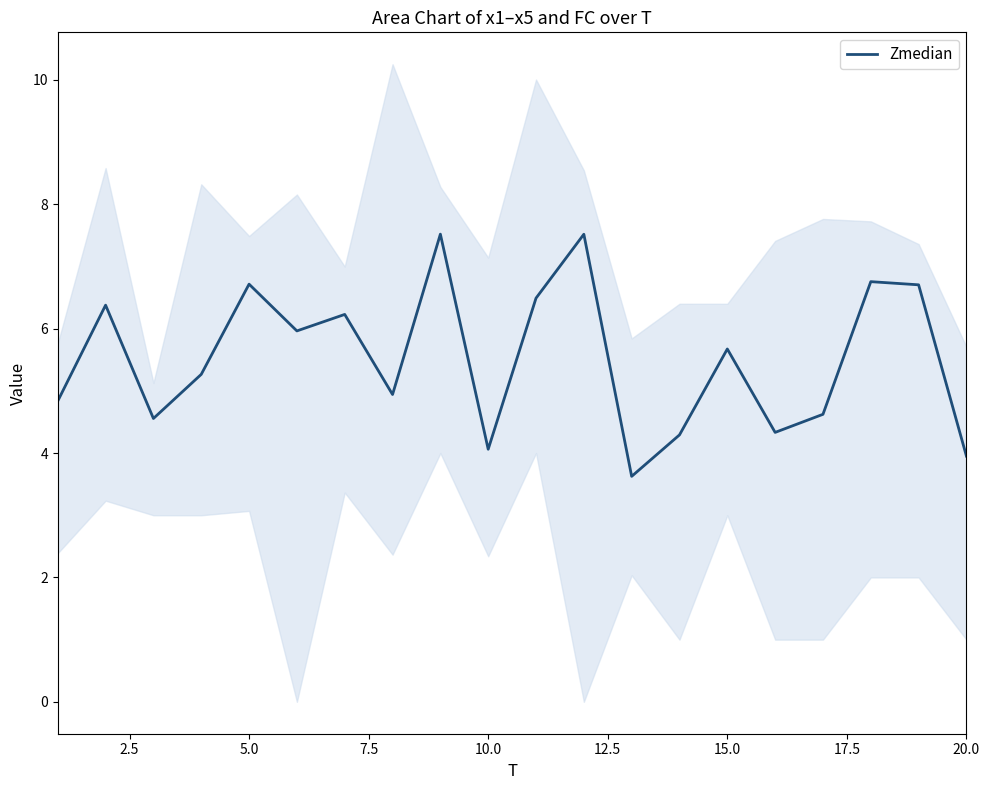

What is the minimum value for Zmedian?

3.6